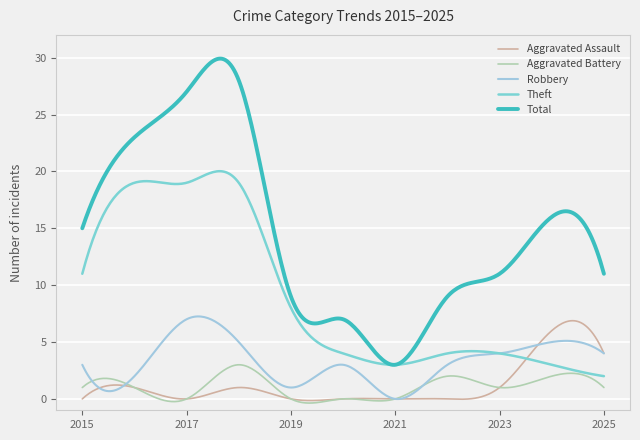

Which series has the largest range (max minus min)?

Total